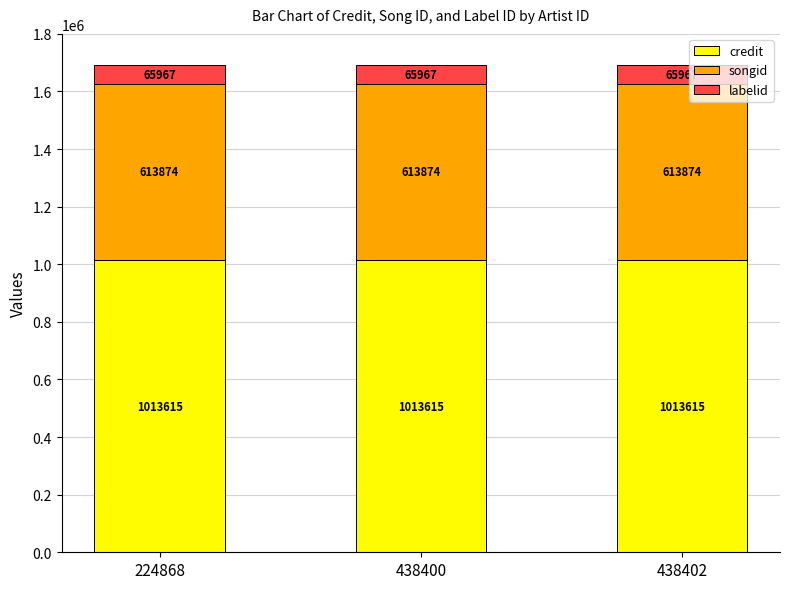

What is the sum of the credit values at 438400 and 224868?

2027230